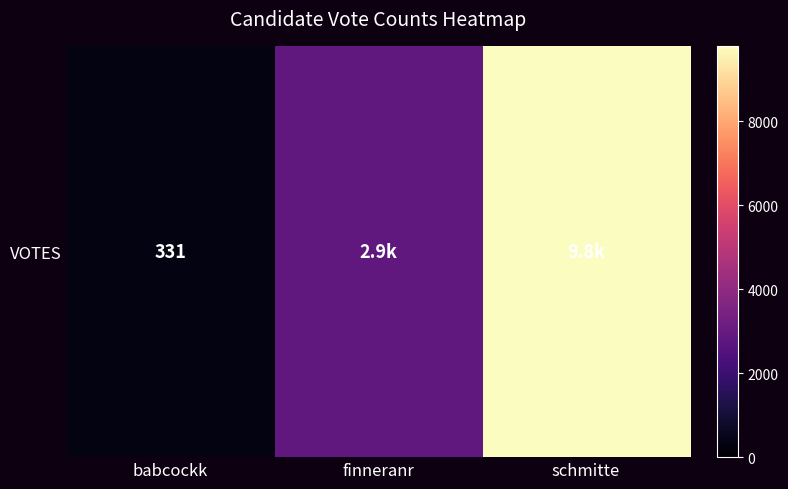

The value at schmitte is 9791. True or false?

True